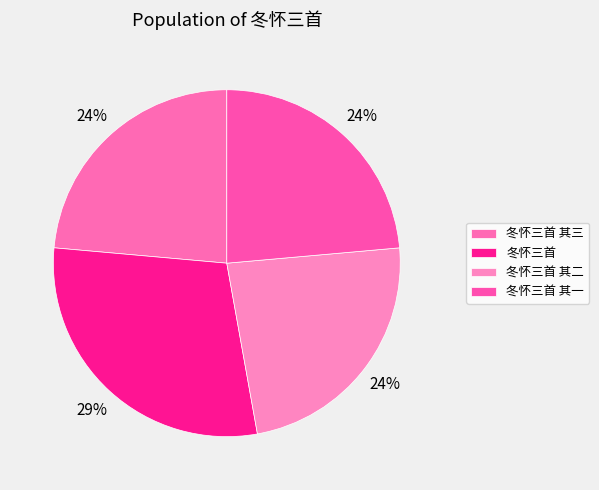

Approximately how many times larger is the value at 冬怀三首 其三 compared to 冬怀三首?

0.8